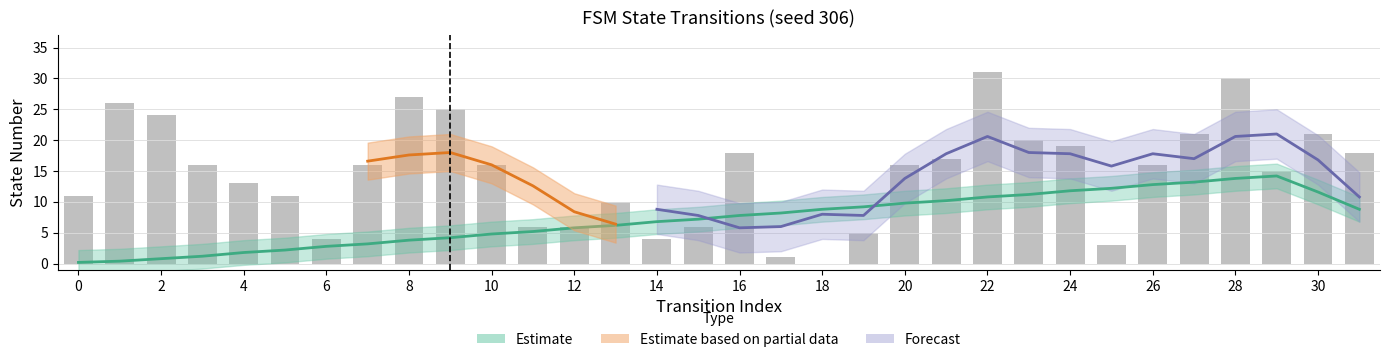

The value at 19 is 5. True or false?

True